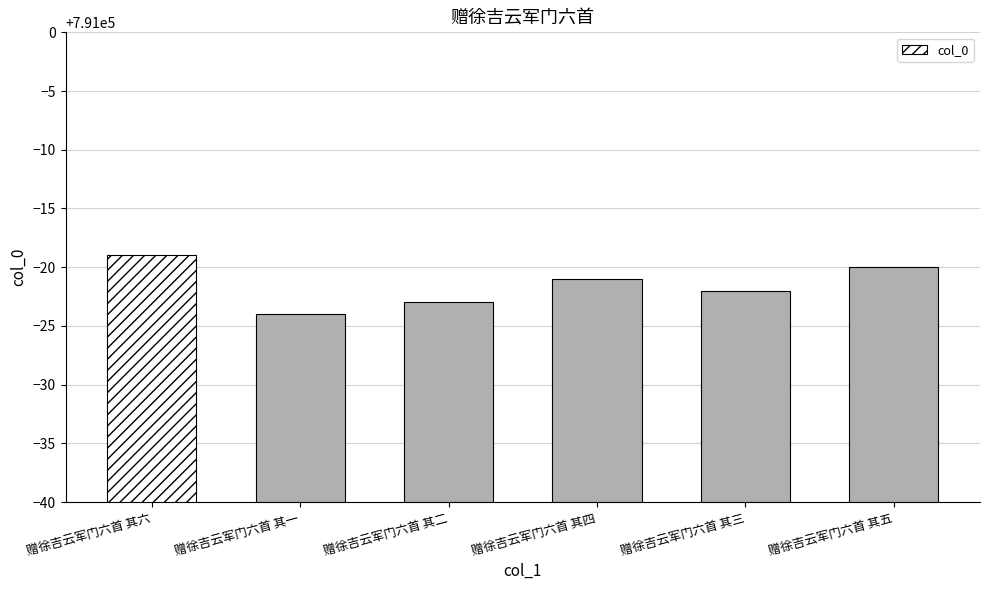

Which label corresponds to the largest value in the chart?

赠徐吉云军门六首 其六